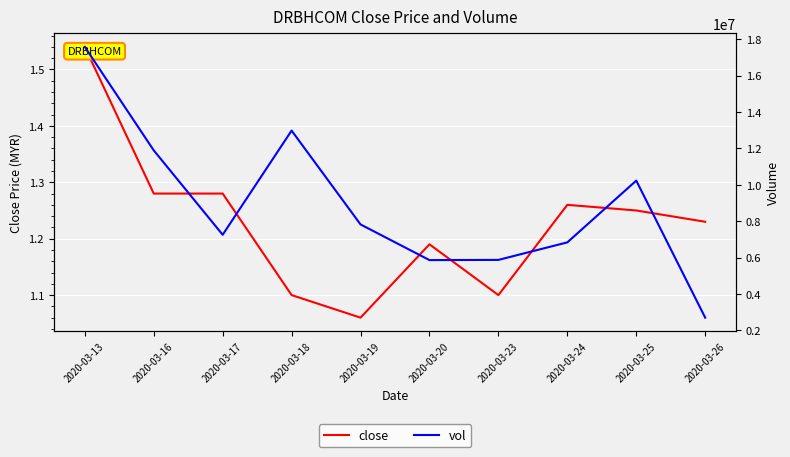

True or false: close and vol intersect in this chart.

False